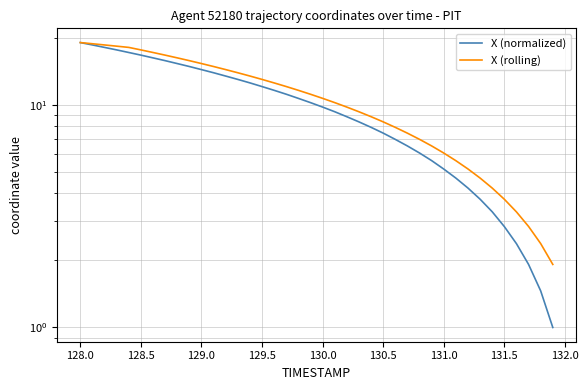

What is the average value of the X (rolling) series?

10.9